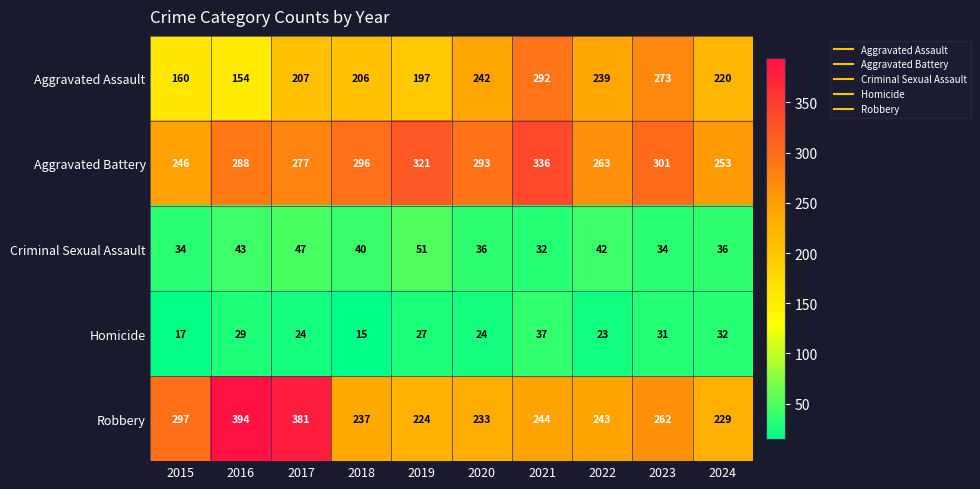

Read the Aggravated Battery value at 2019, to the nearest 5.

320